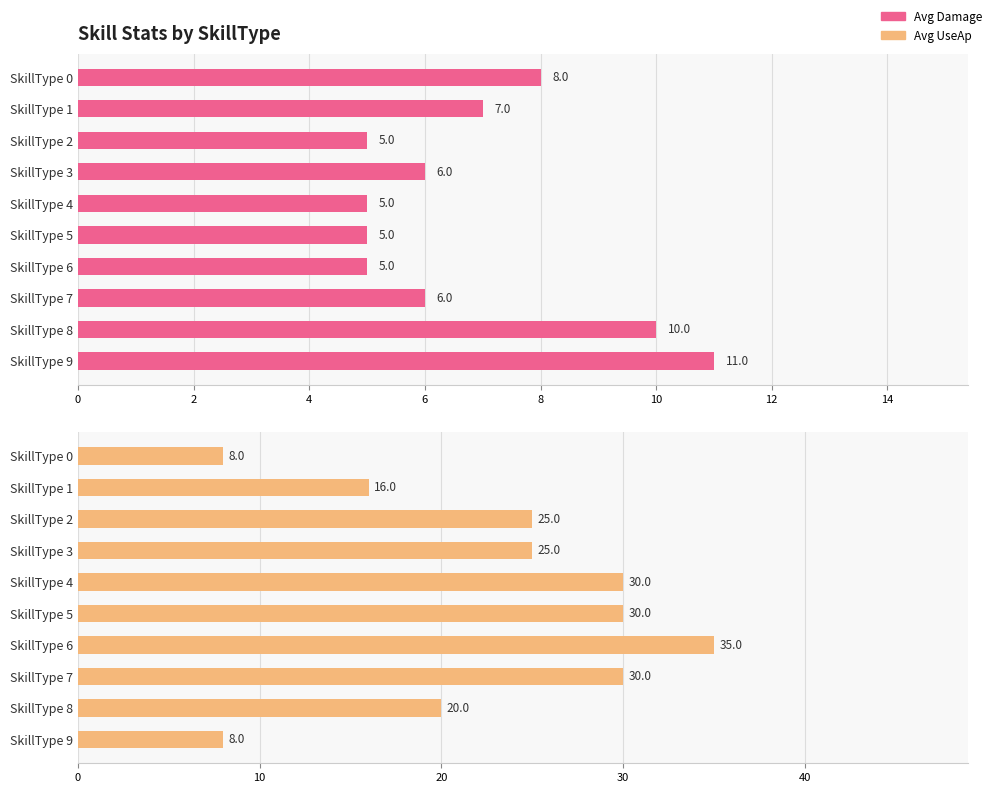

Rank the series at SkillType 4 from lowest to highest value.

Avg Damage, Avg UseAp